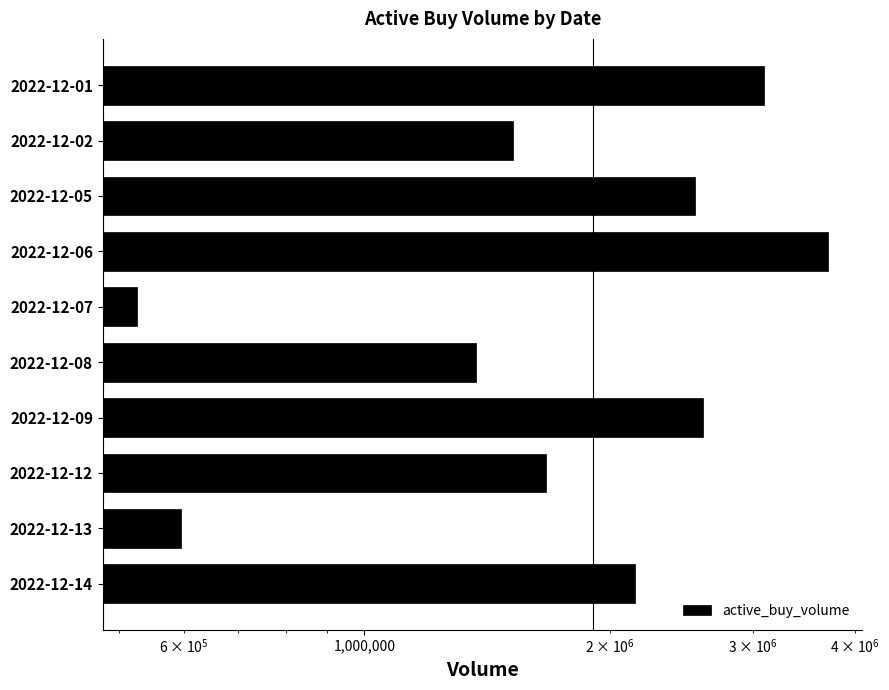

The value at 2022-12-06 is 6404693. True or false?

False